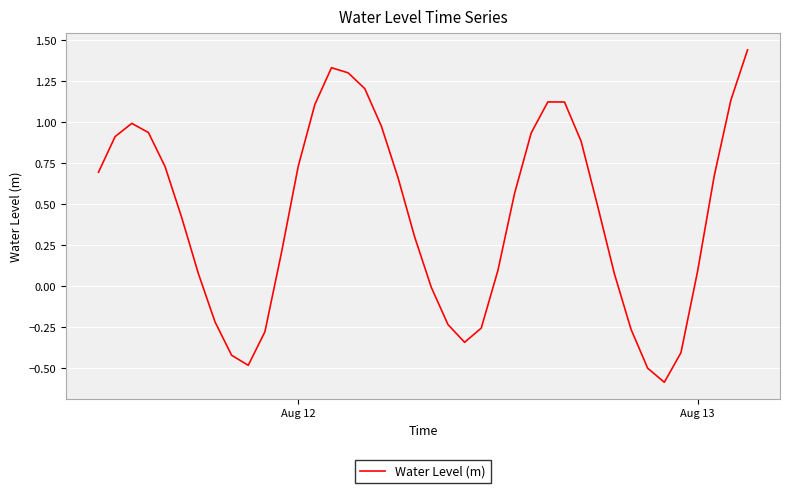

What is the minimum value shown in the chart?

-0.6